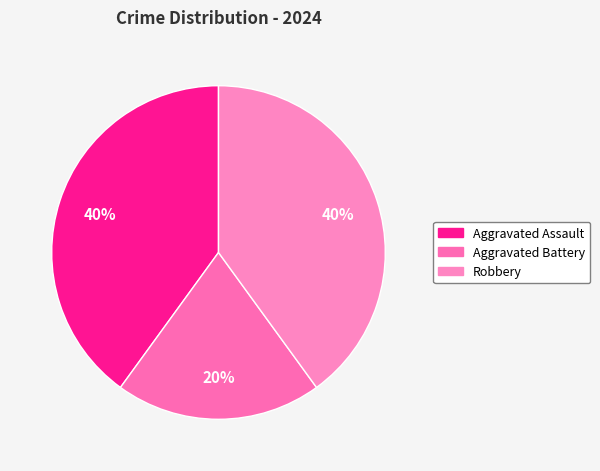

How many slices are in this pie chart?

3